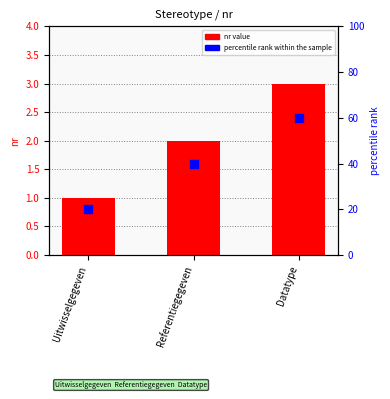

Which series has the widest spread of Y values?

percentile rank within the sample